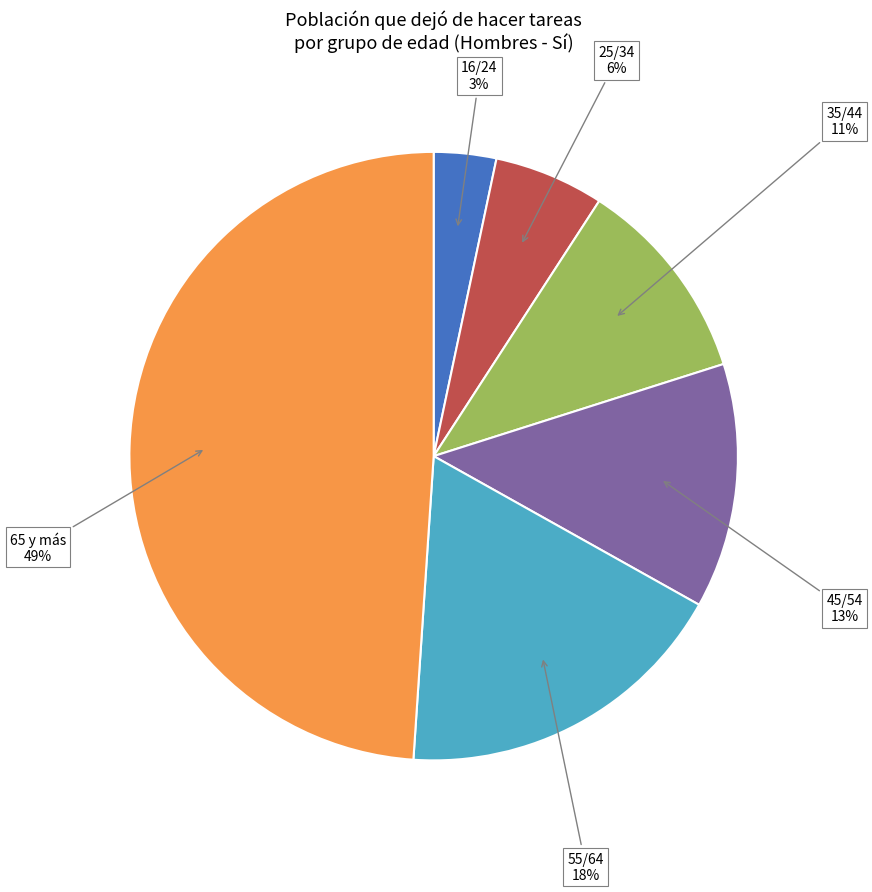

What is the smallest slice in the pie chart?

16/24